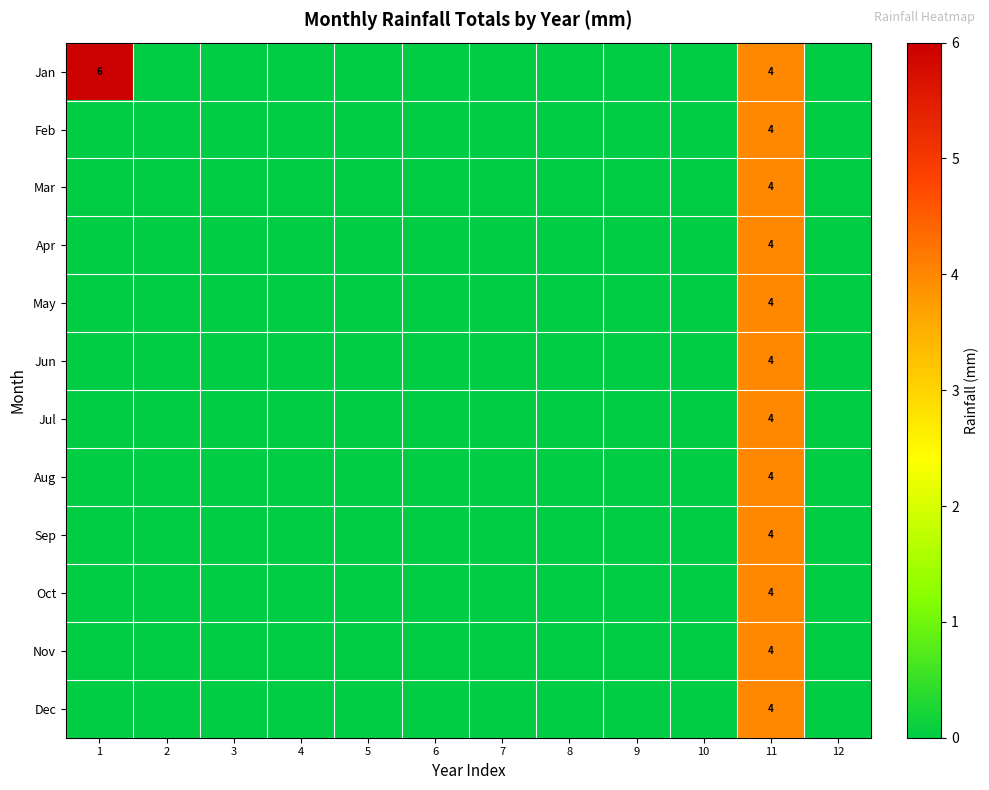

True or false: Jan has a value of 6 at 1.

True